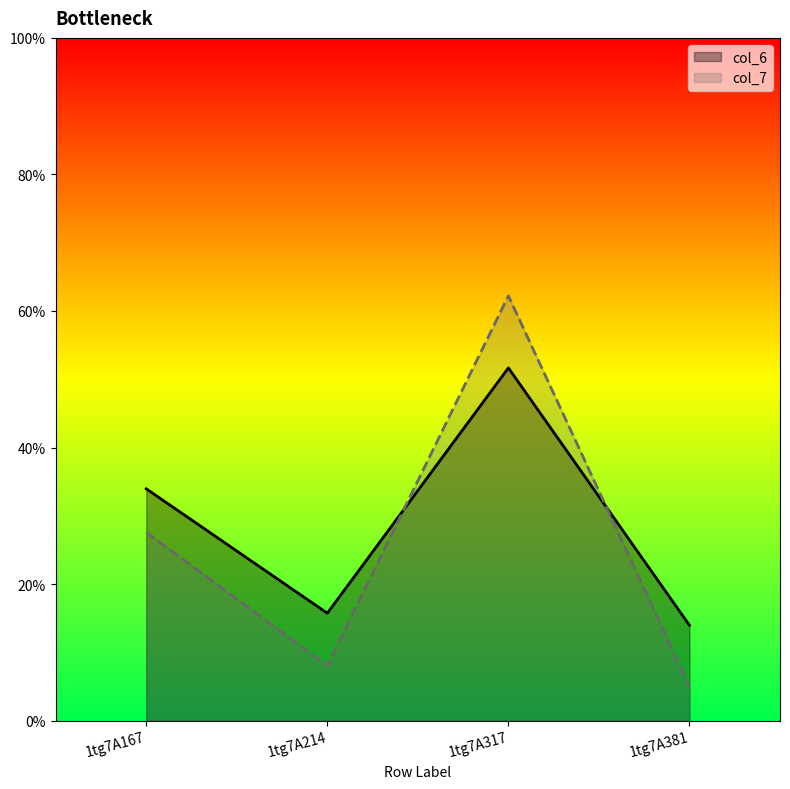

At which label does col_6 reach its peak?

1tg7A317